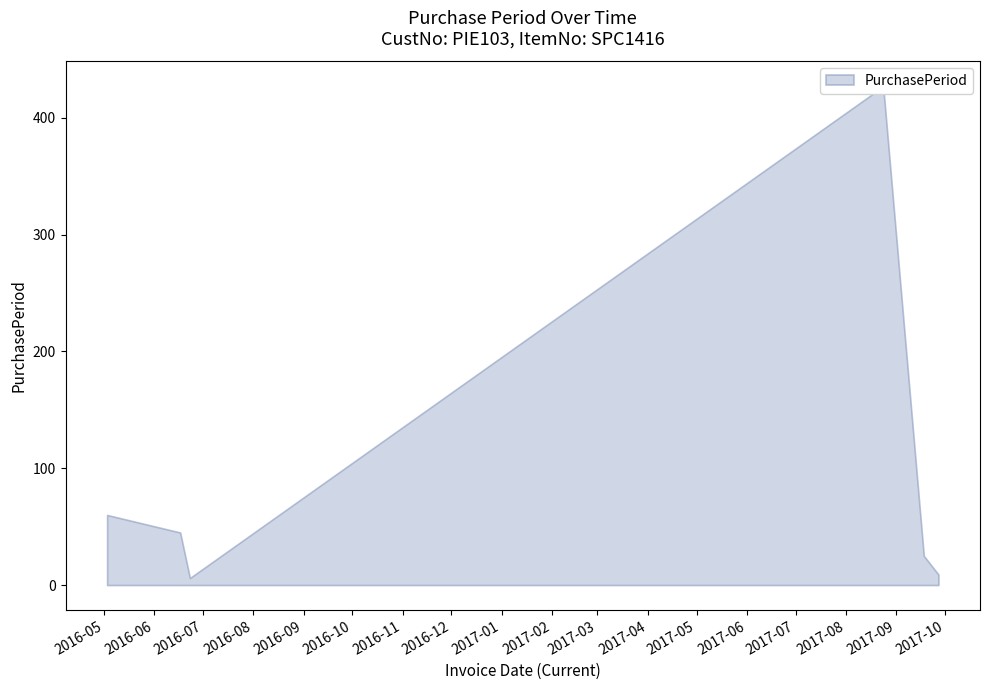

What is the minimum value shown in the chart?

6